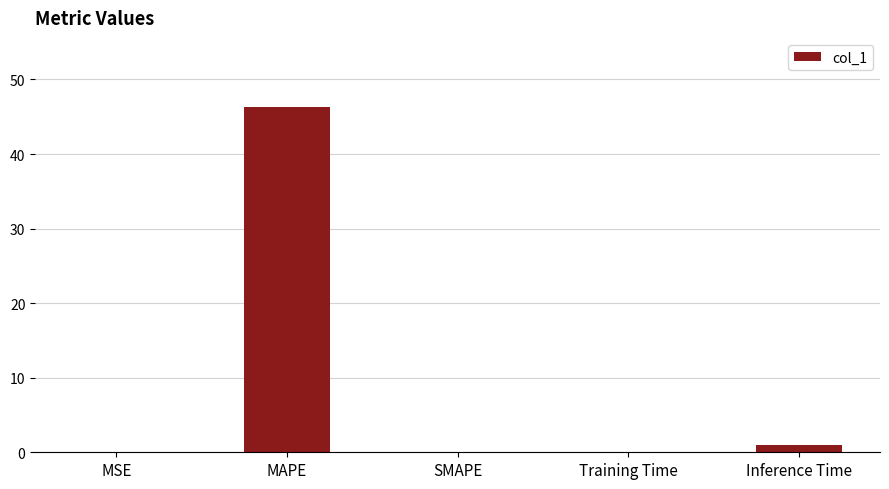

Which has a higher value, Training Time or MAPE?

MAPE